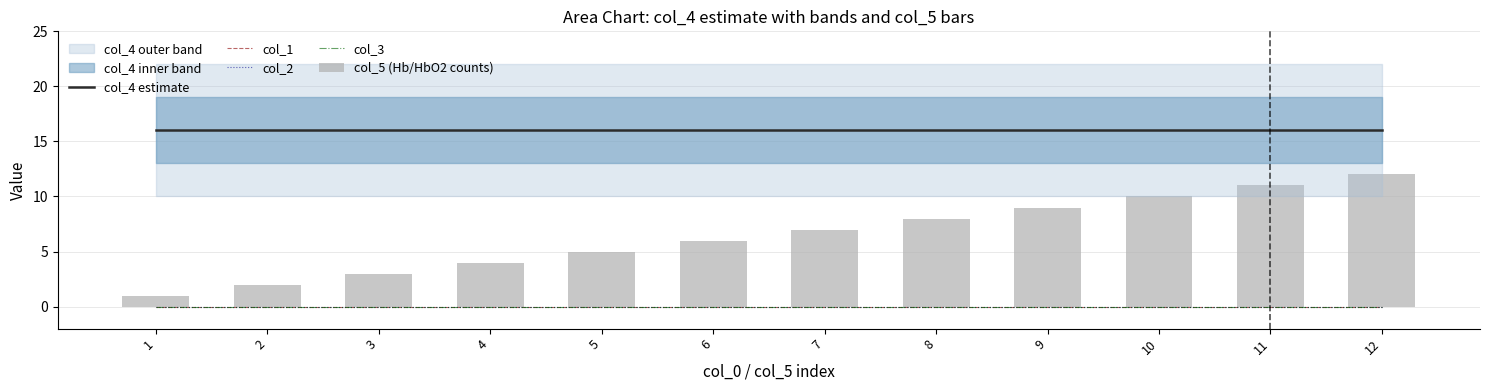

How many data points in col_5 (Hb/HbO2 counts) are less than 7?

6